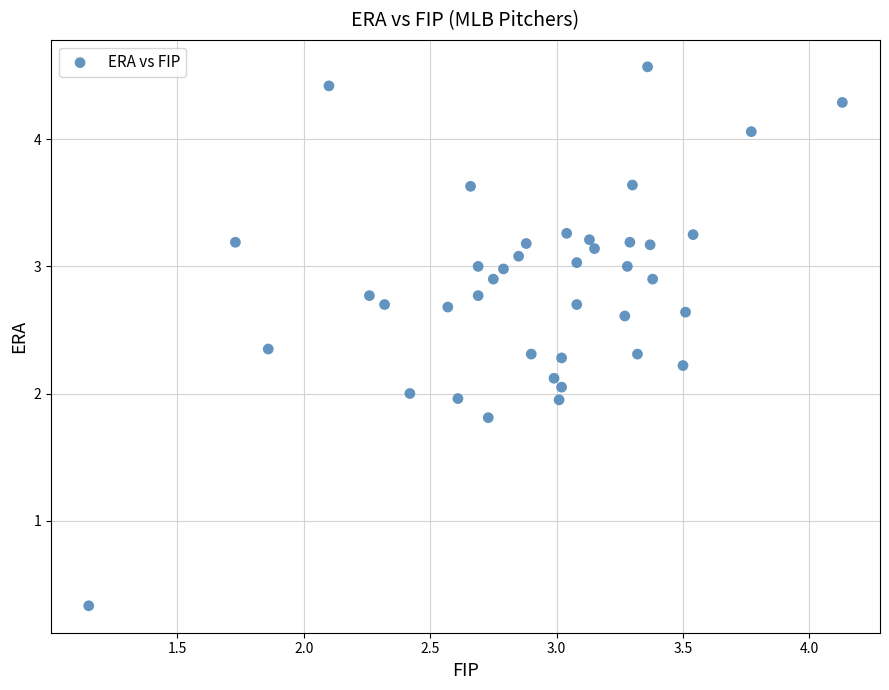

What is the range of Y values (max minus min)?

4.2